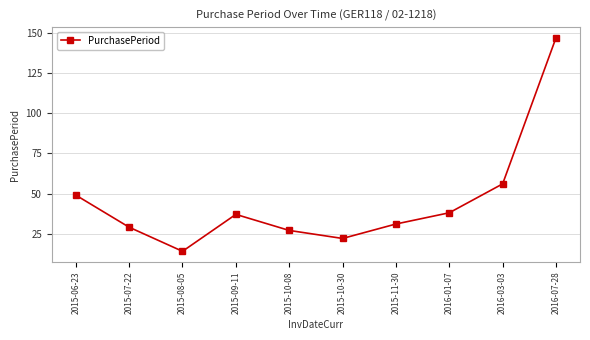

Between 2015-08-05 and 2015-07-22, which is larger?

2015-07-22